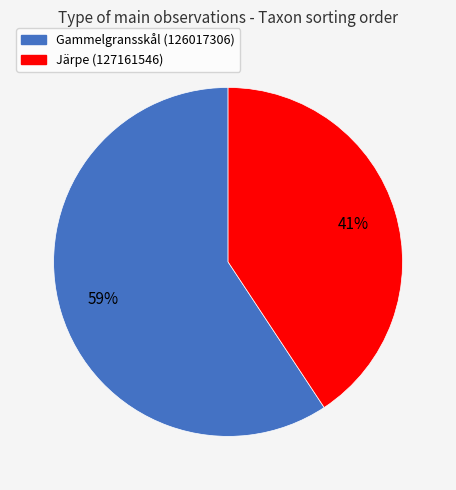

Approximately how many times larger is the value at Järpe (127161546) compared to Gammelgransskål (126017306)?

0.7